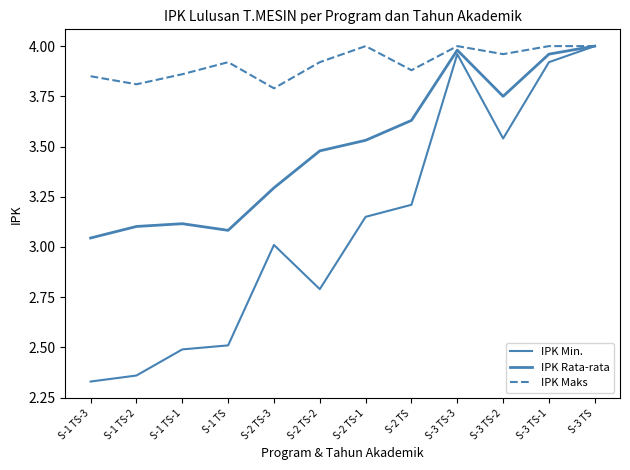

Does the chart have visible grid lines?

No